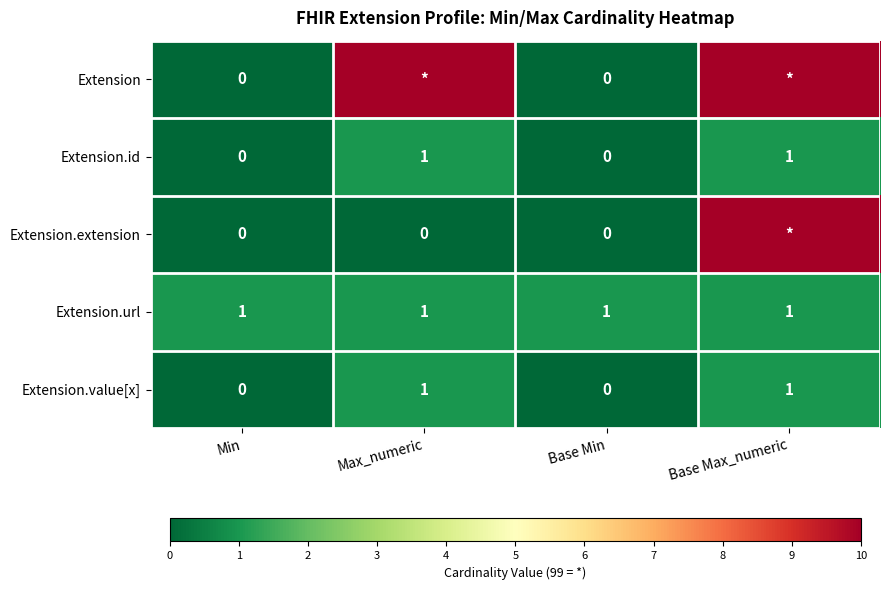

Count the Extension.value[x] values in the range 0 to 1.

4